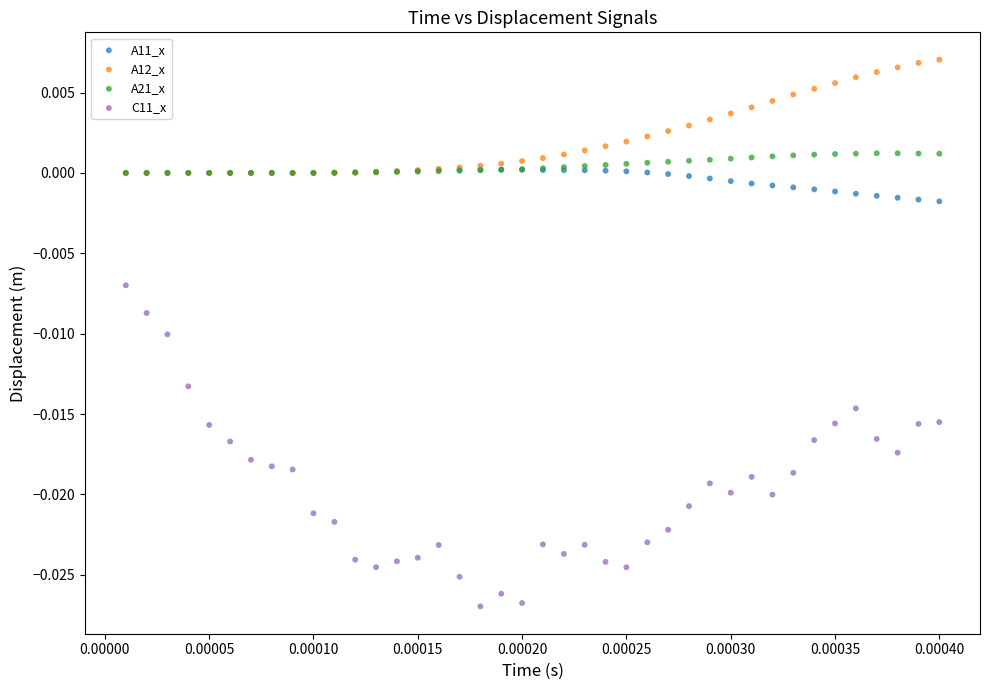

Which series has the largest Y range (max minus min)?

C11_x